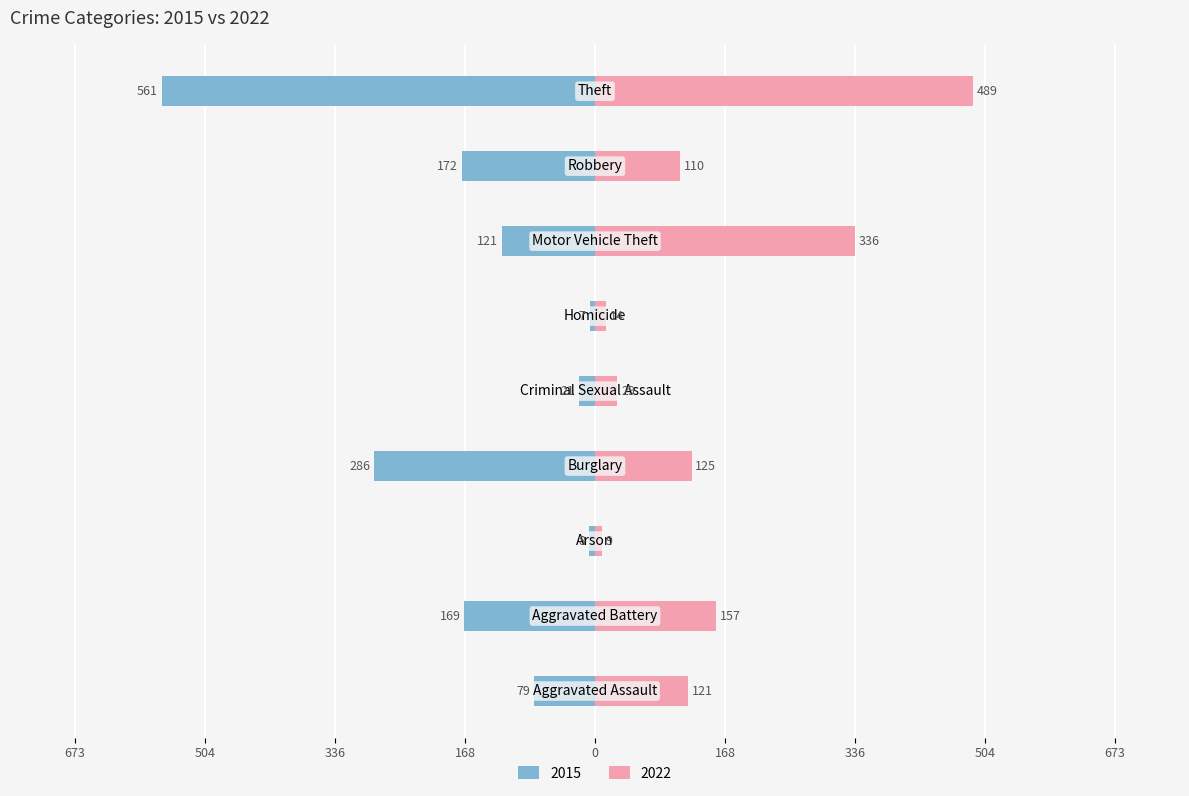

At which label does 2015 first exceed -121?

Aggravated Assault